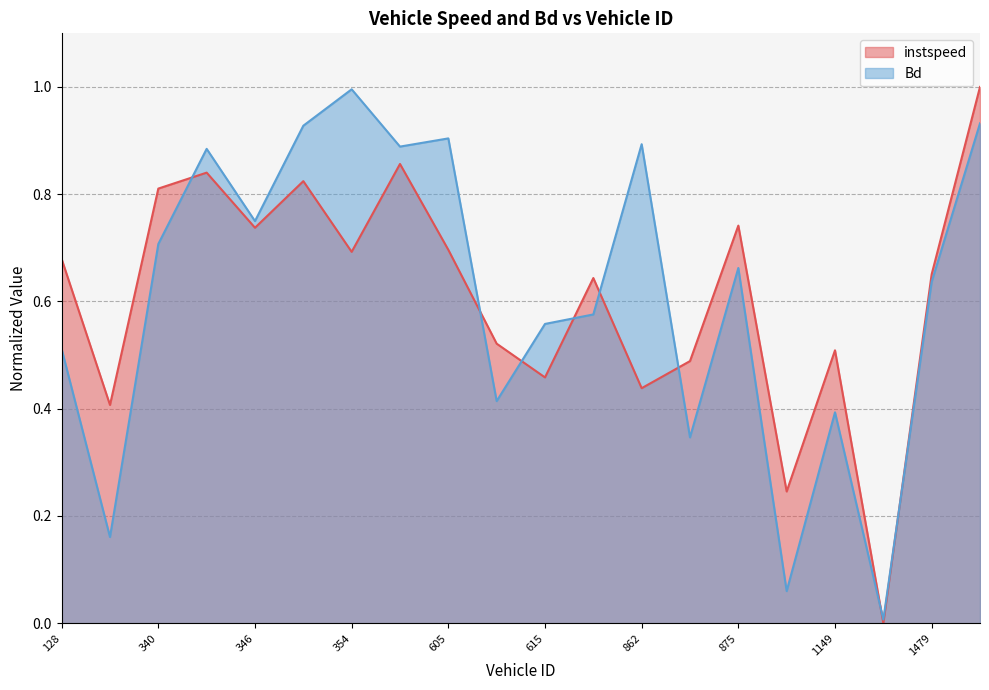

At which label is Bd closest to 0?

1473